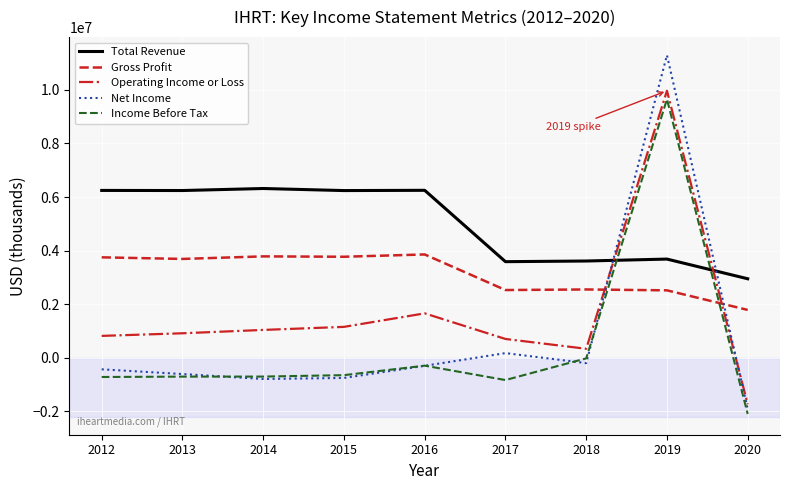

How many values in the Total Revenue series are below 6241500?

4